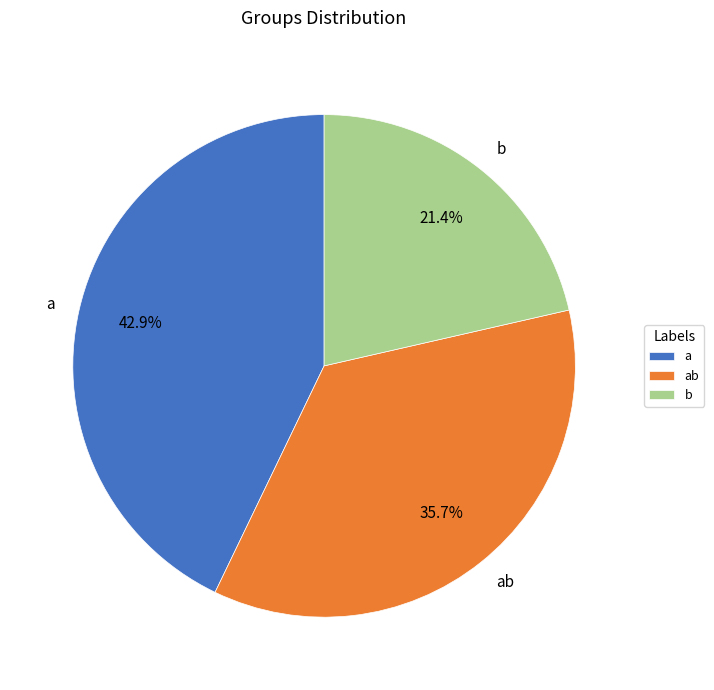

What is the largest slice in the pie chart?

a